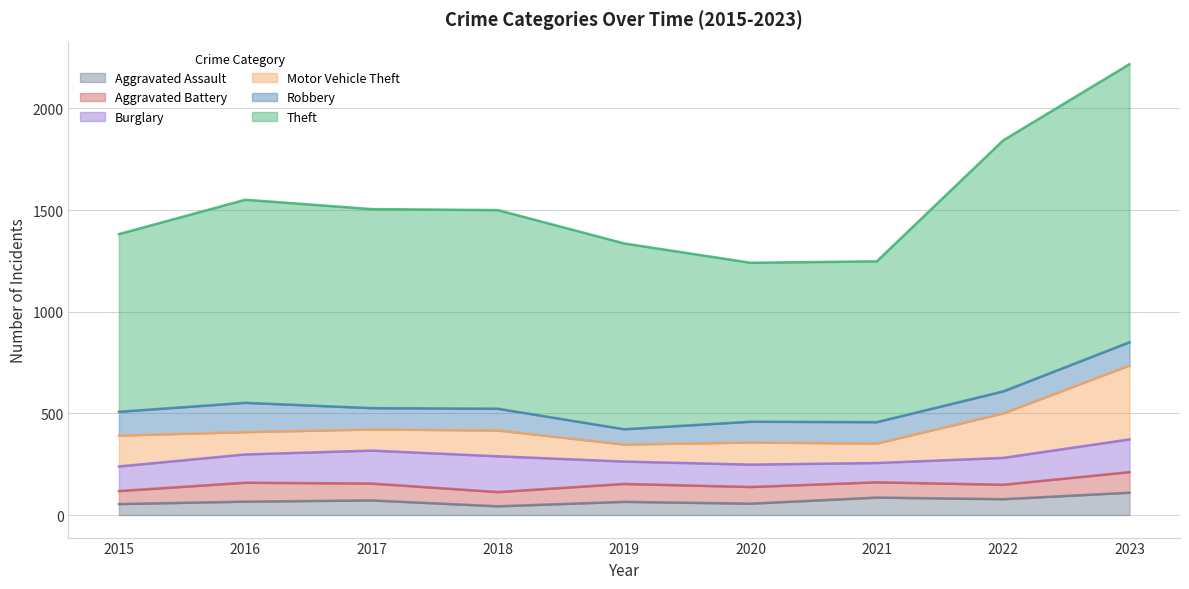

Between 2020 and 2022, which is larger?

2022